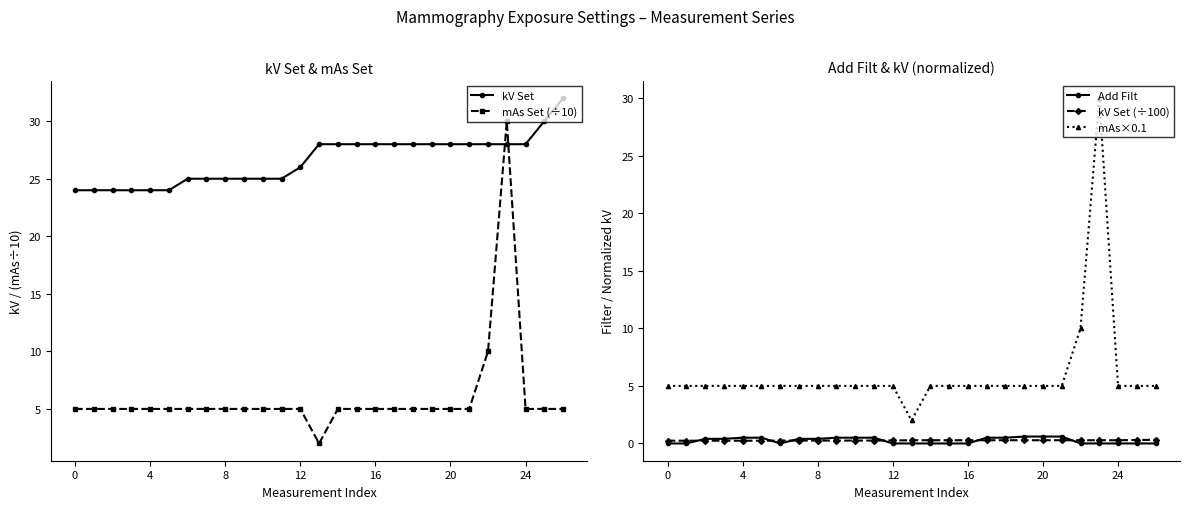

What is the sum of all kV Set (÷100) values?

7.2